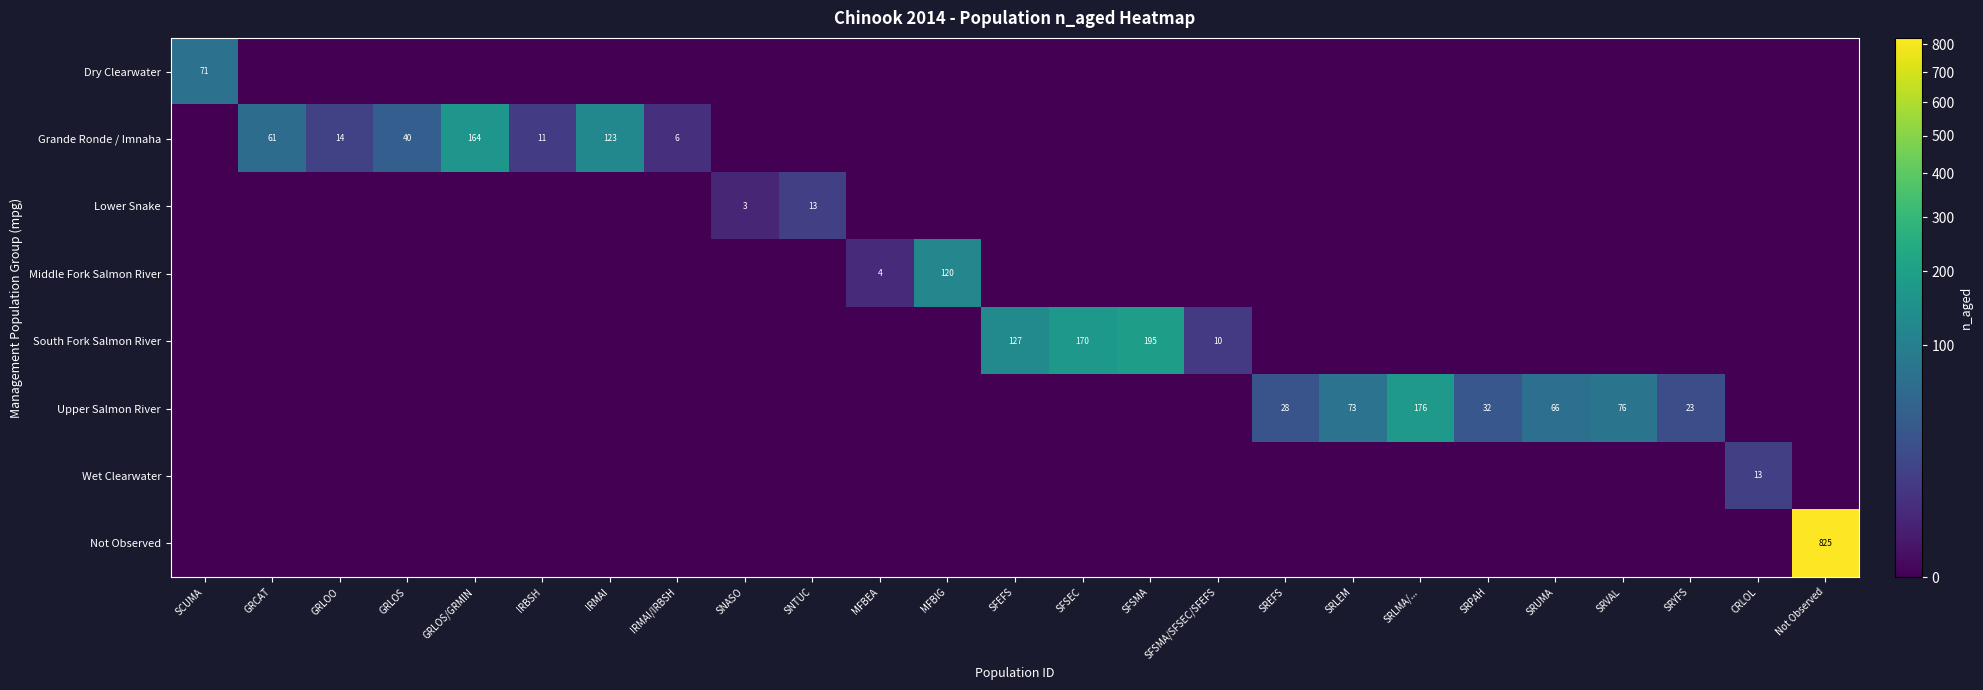

At which category is the sum across all series the highest?

Not Observed